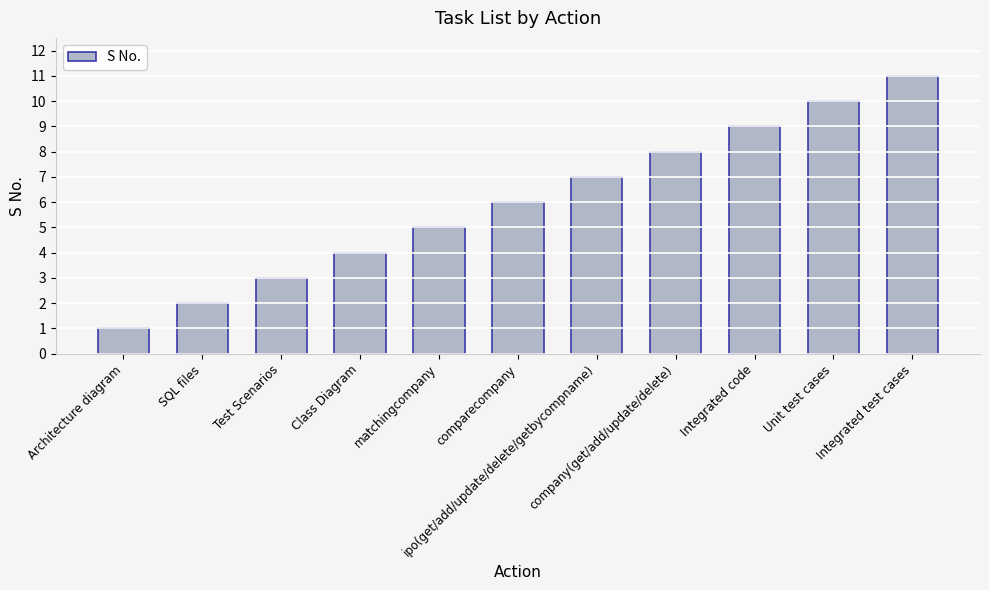

What is the greatest value displayed?

11